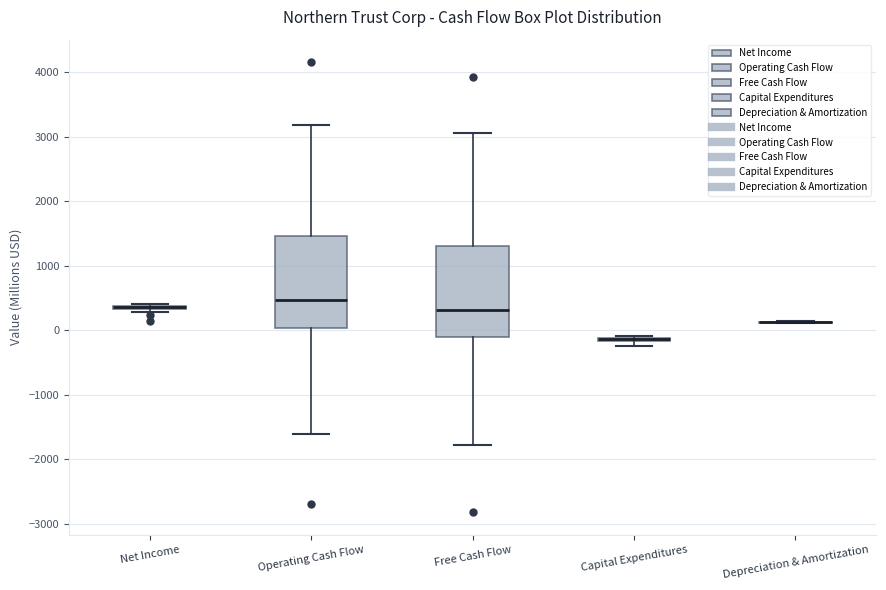

Where does the upper whisker of the box for Free Cash Flow end on the y-axis? The values are not printed on the chart, so give them approximately, as read against the axis.

3100